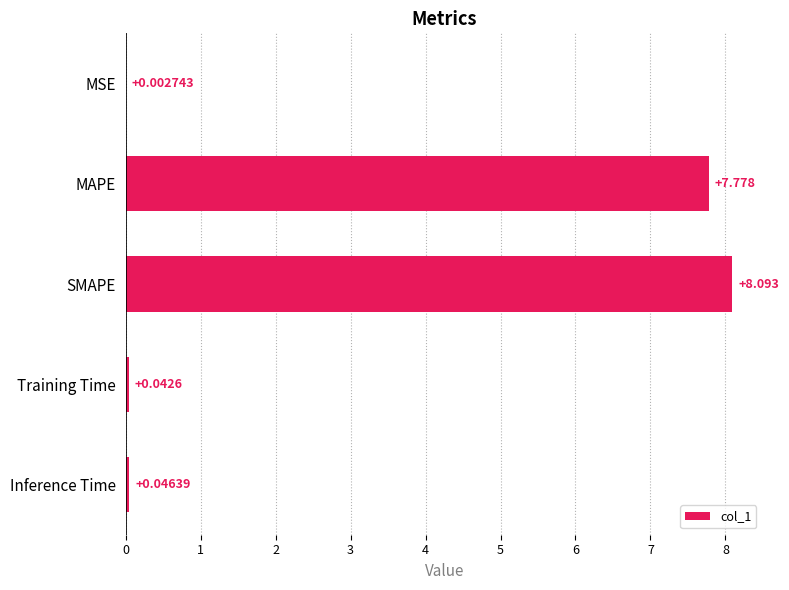

Which has a higher value, MAPE or Inference Time?

MAPE